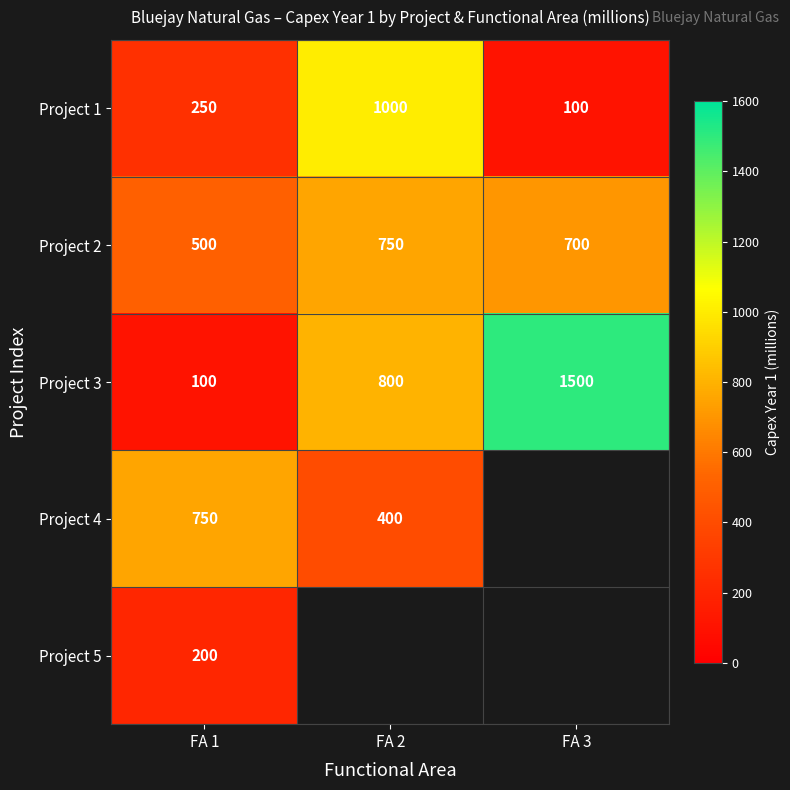

Where is Project 1 nearest to the value 550?

FA 1